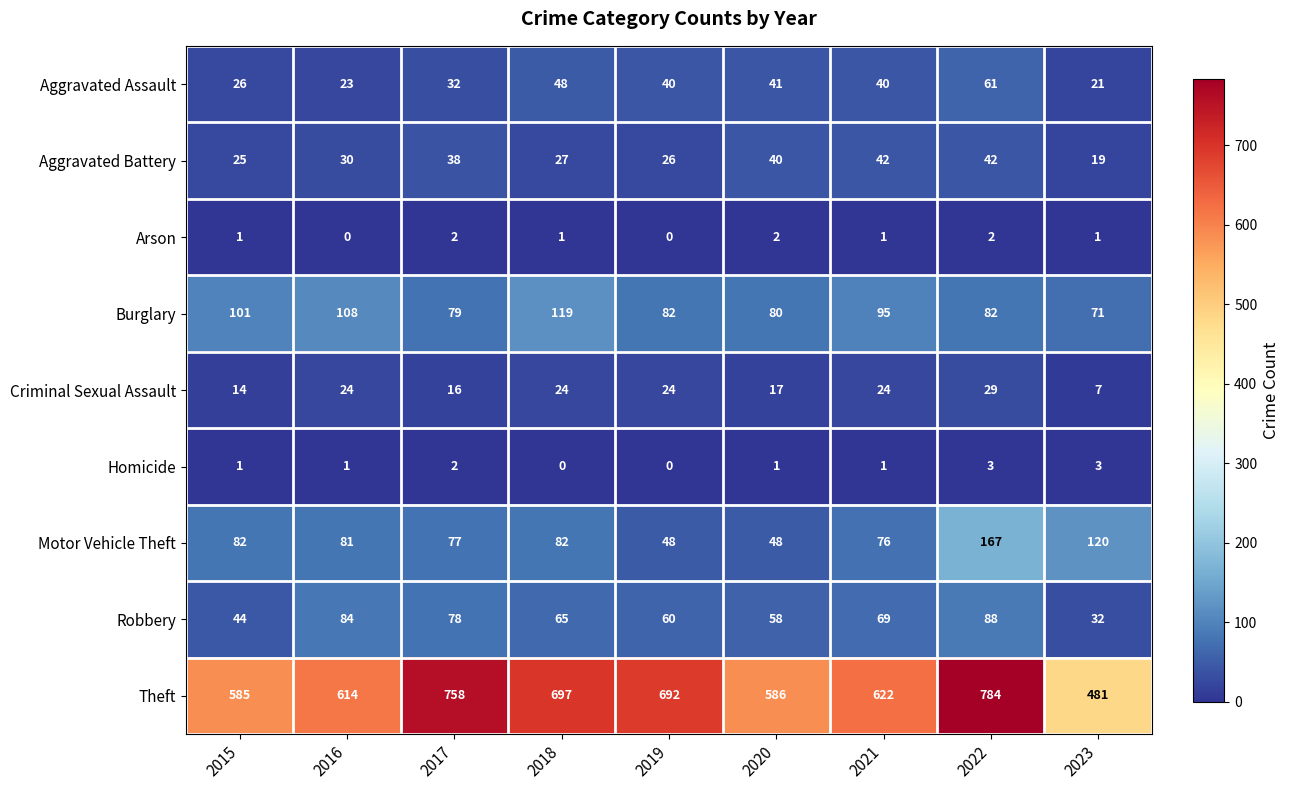

At how many categories does at least one series exceed 657?

4